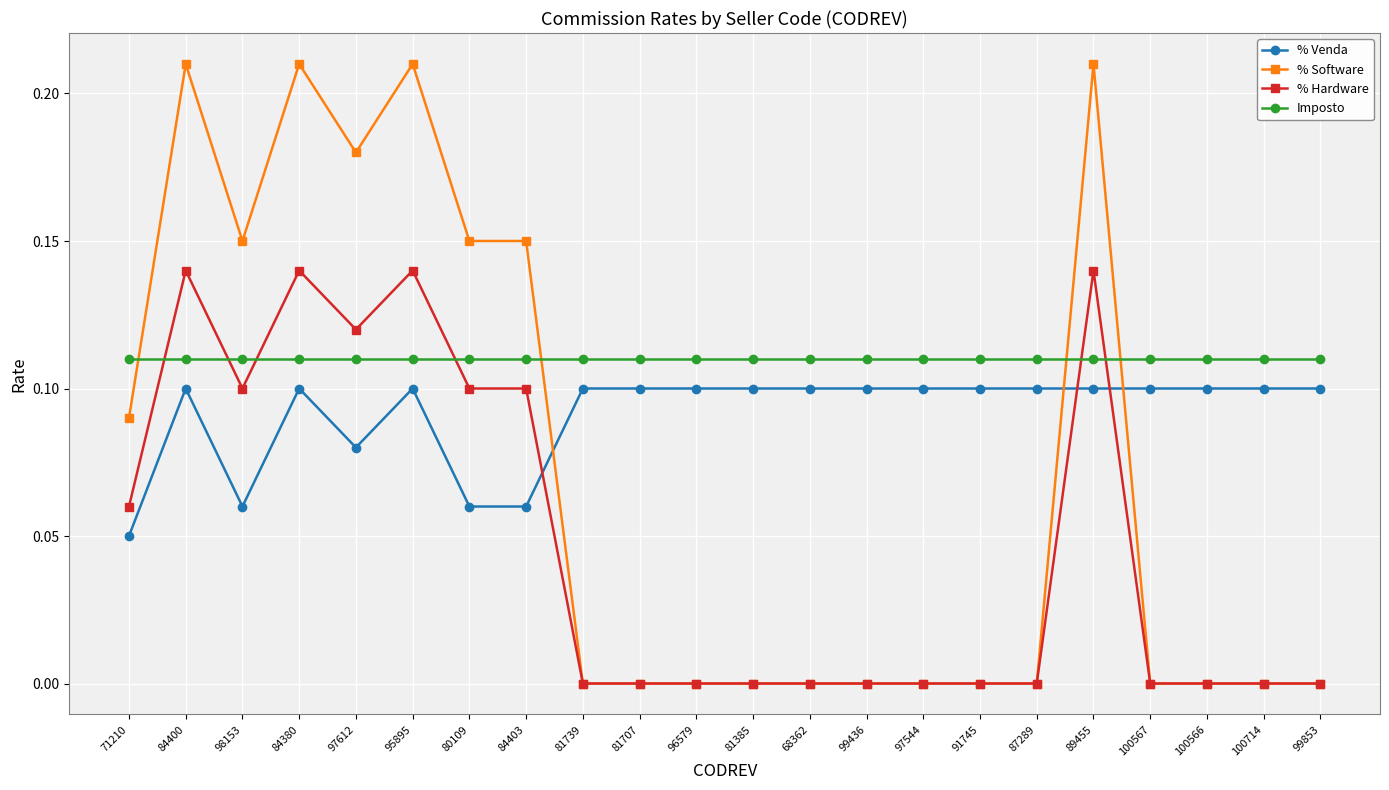

What is the label of the 10th point from the right?

68362